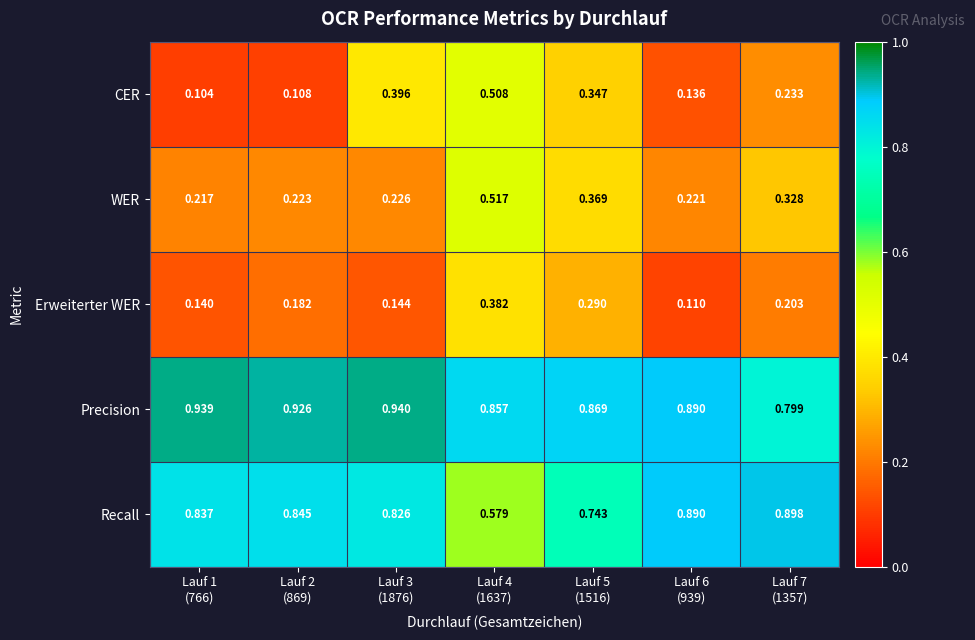

Rank the series by their maximum value, from lowest to highest.

Erweiterter WER, CER, WER, Recall, Precision